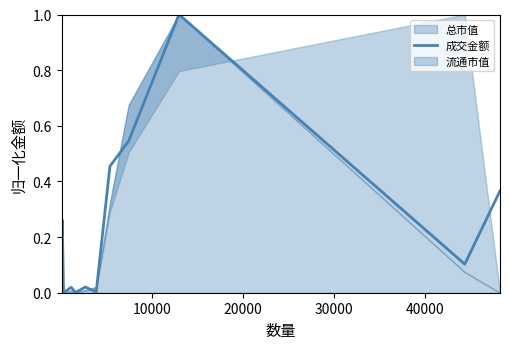

What is the value of the 2nd point from the left?

0.3